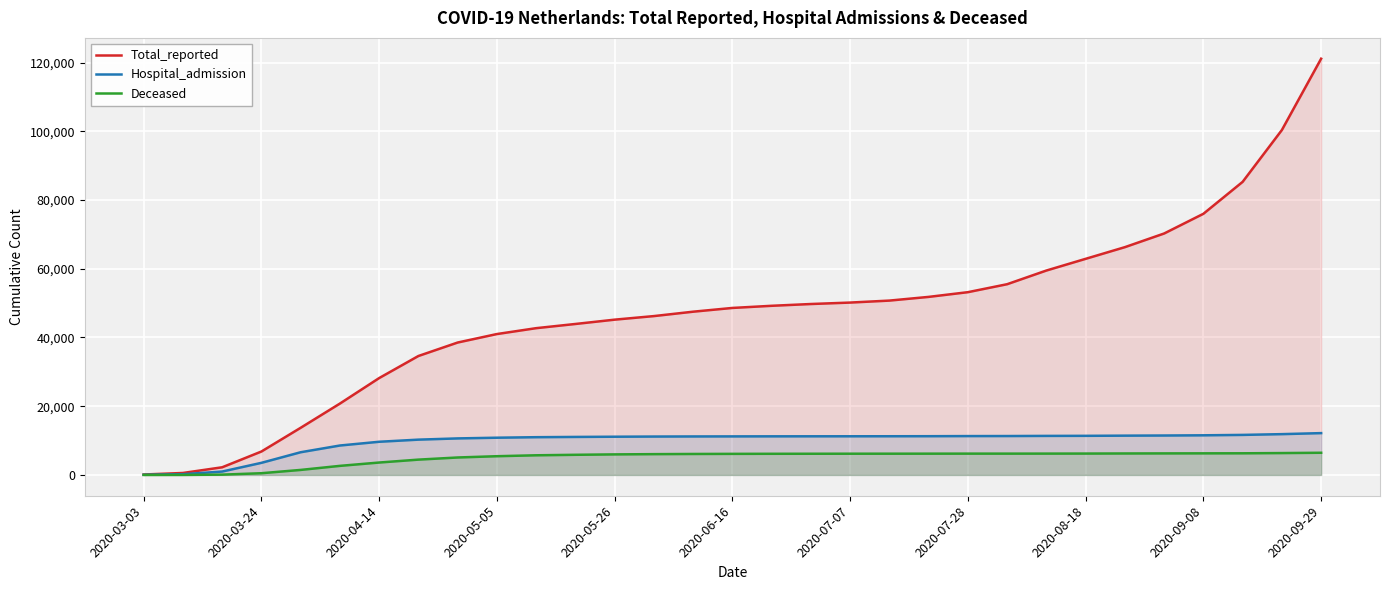

Which series has the widest spread of values?

Total_reported